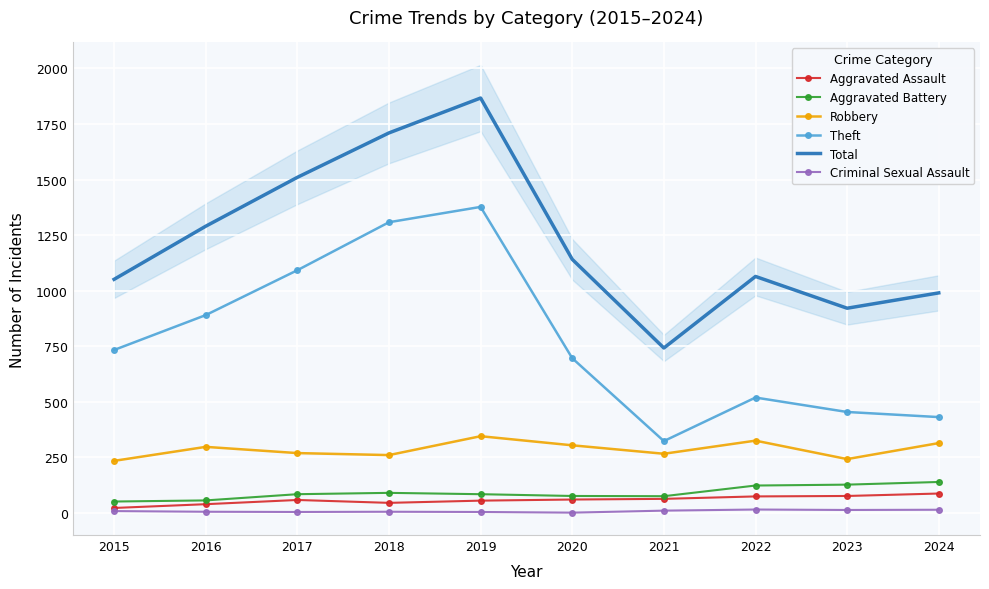

True or false: Total and Criminal Sexual Assault intersect in this chart.

False